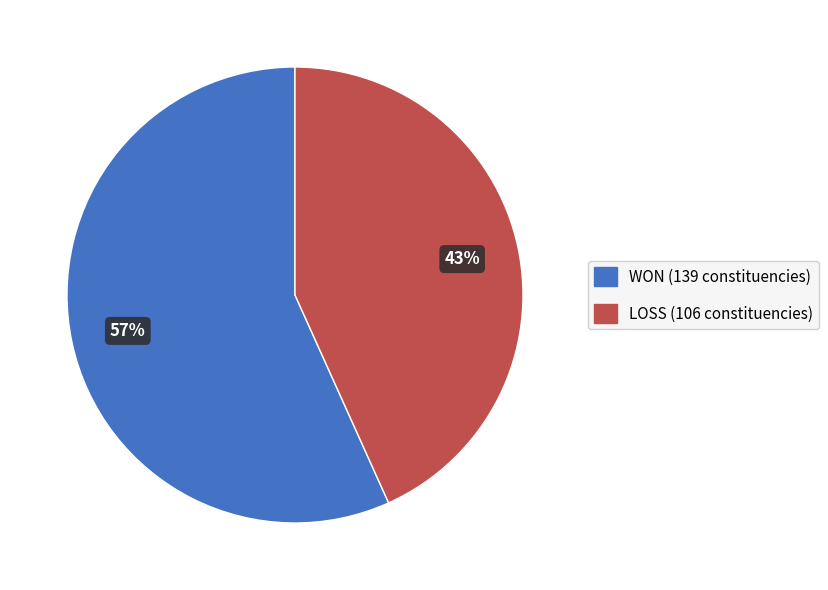

Is there any slice that represents more than half of the pie?

Yes